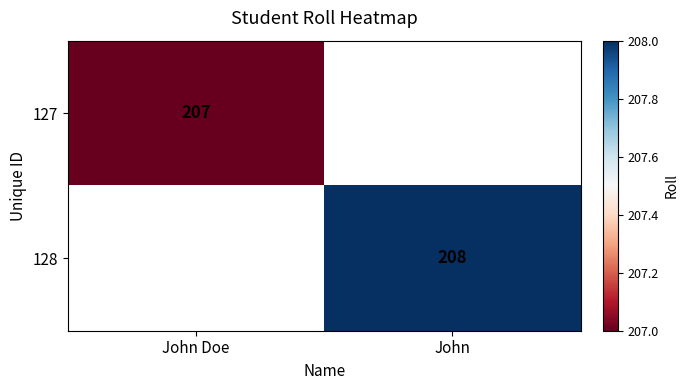

The value of 128 at John is 114. True or false?

False